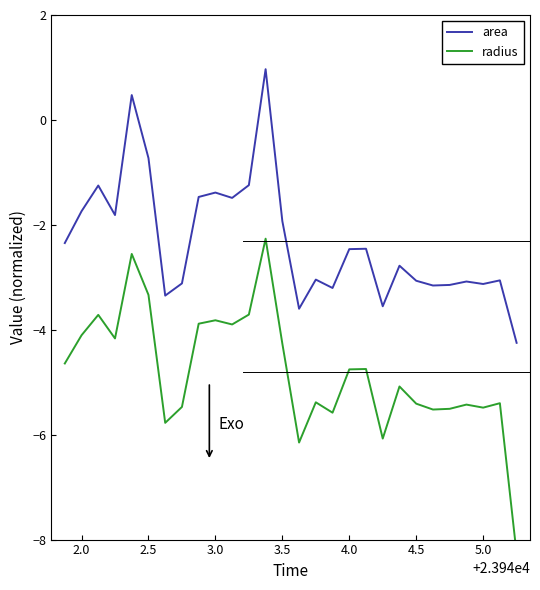

Reading left to right, extract all data points from this chart.

area: -2.3	-1.7	-1.3	-1.8	0.5	-0.7	-3.3	-3.1	-1.5	-1.4	-1.5	-1.2	1.0	-1.9	-3.6	-3.0	-3.2	-2.5	-2.5	-3.6	-2.8	-3.1	-3.2	-3.1	-3.1	-3.1	-3.1	-4.2
radius: -4.6	-4.1	-3.7	-4.2	-2.6	-3.3	-5.8	-5.5	-3.9	-3.8	-3.9	-3.7	-2.3	-4.3	-6.1	-5.4	-5.6	-4.8	-4.7	-6.1	-5.1	-5.4	-5.5	-5.5	-5.4	-5.5	-5.4	-8.3